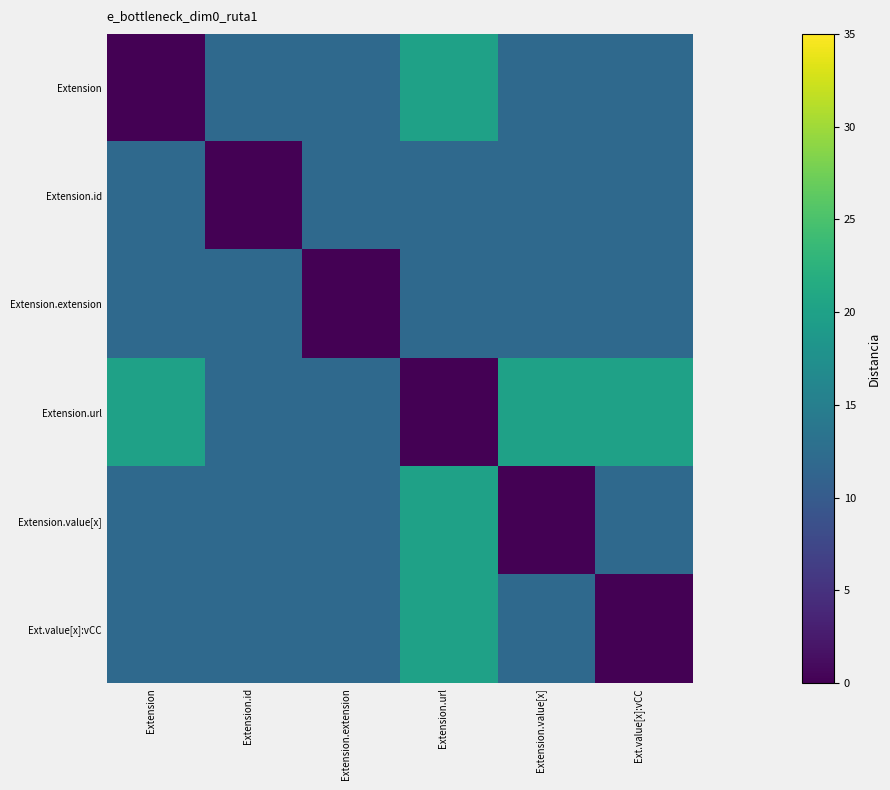

Which series has the widest spread of values?

Extension